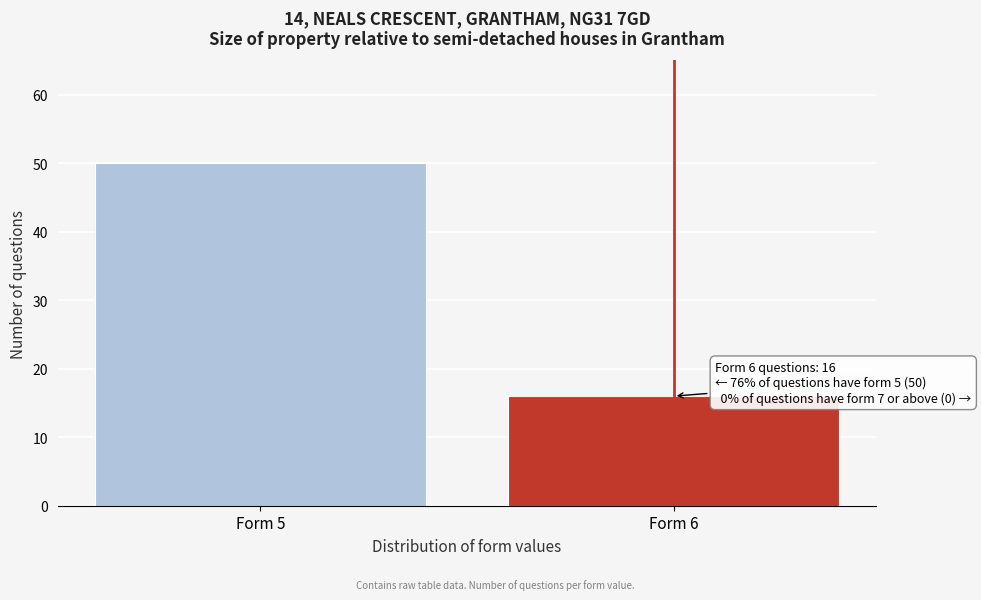

Reading right to left, what are all the values shown in this chart?

16	50